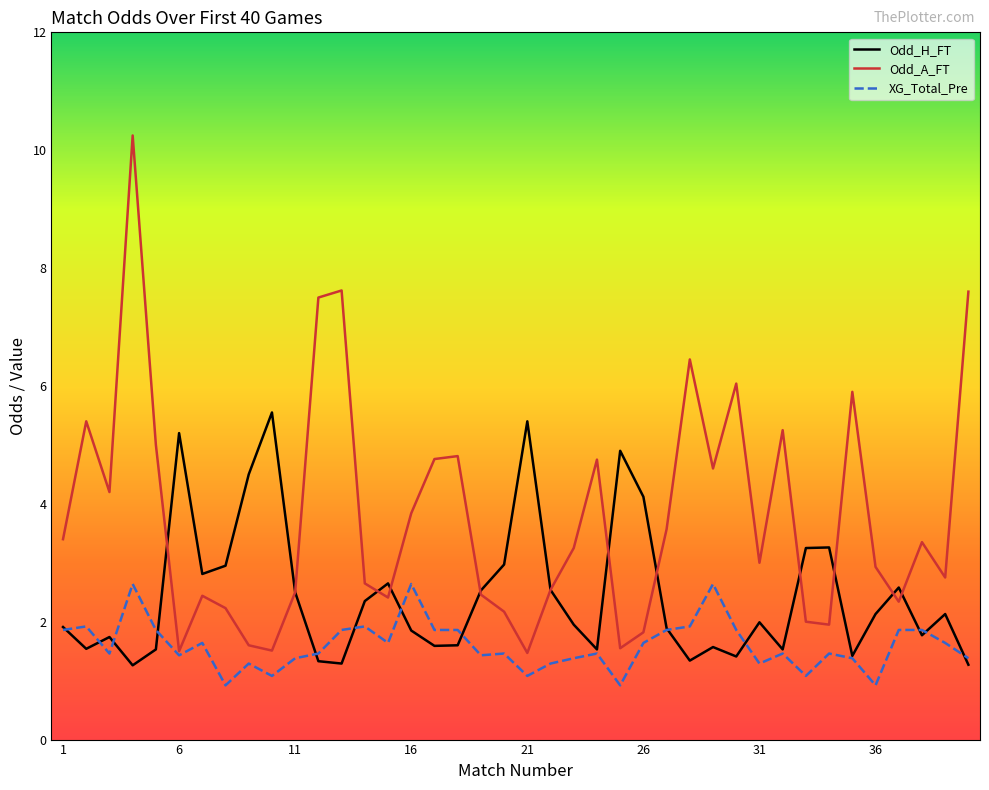

Which series has the largest total across all categories?

Odd_A_FT